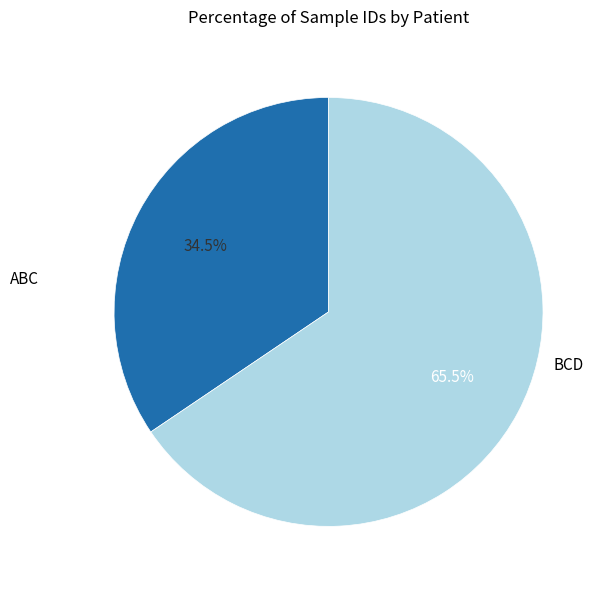

Which has a higher value, BCD or ABC?

BCD